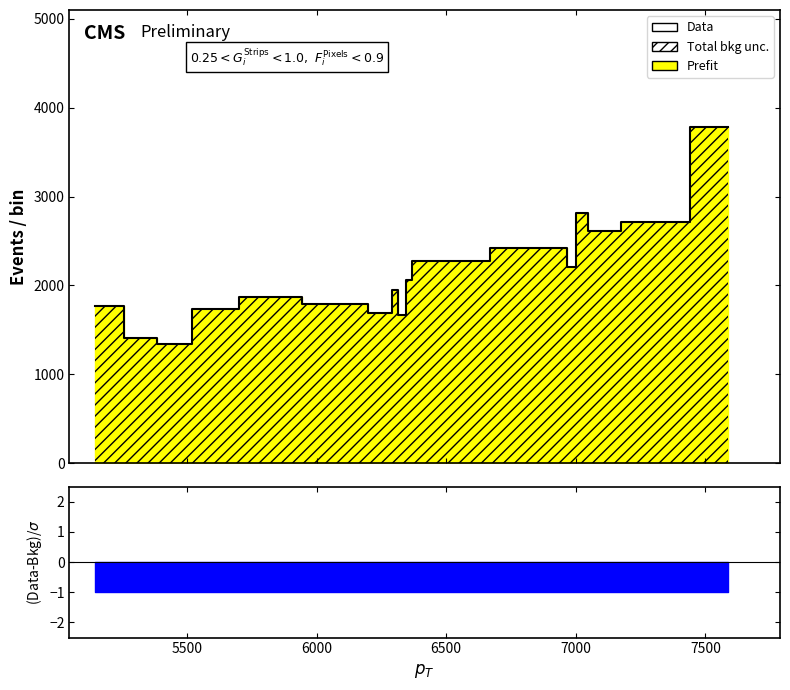

Count the number of data series in this chart.

1